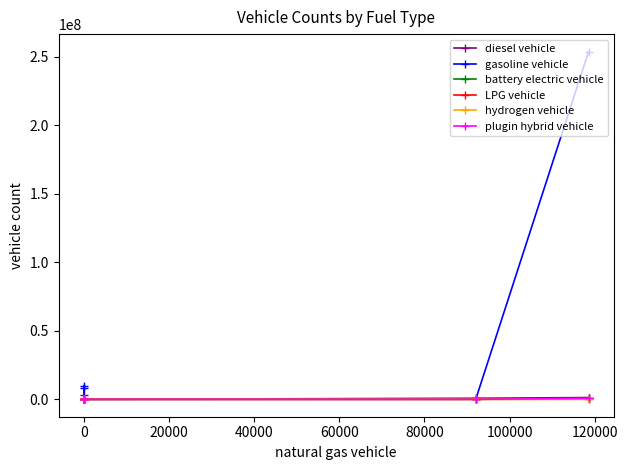

List the series in order of their peak value, highest first.

gasoline vehicle, diesel vehicle, battery electric vehicle, plugin hybrid vehicle, LPG vehicle, hydrogen vehicle